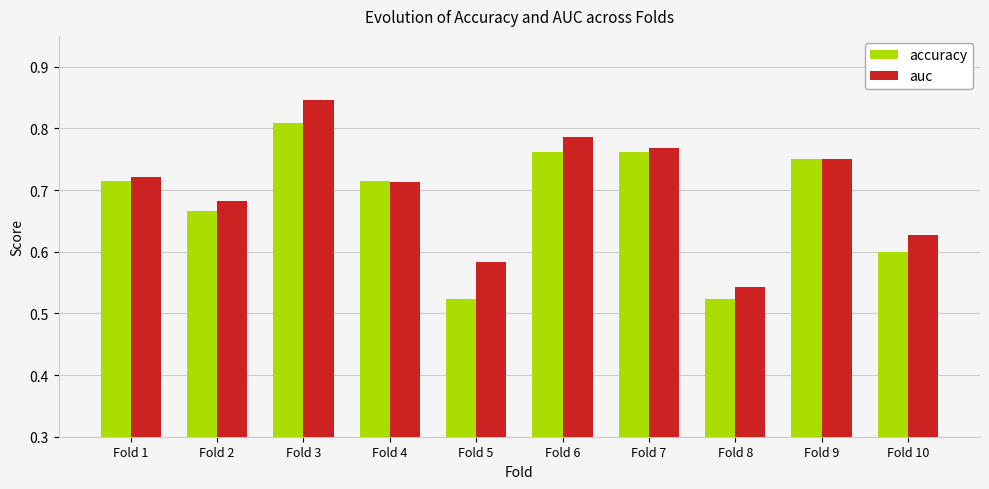

Rank the series by their maximum value, from highest to lowest.

auc, accuracy